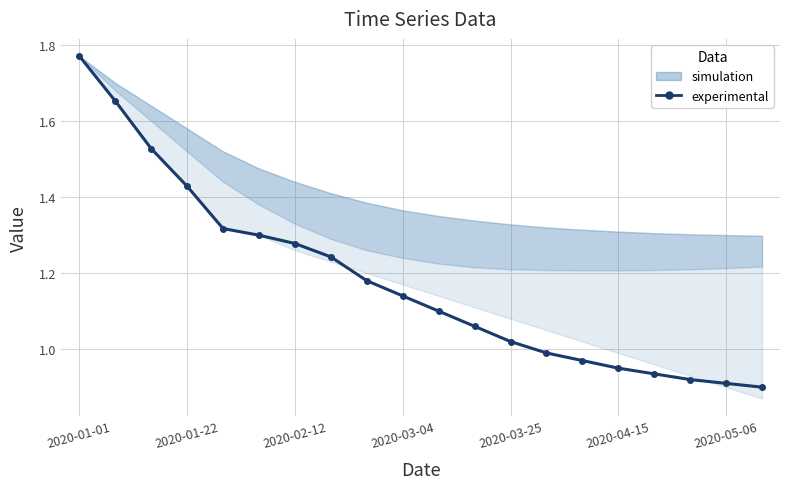

Between 7 and 2020-01-22, which is larger?

2020-01-22